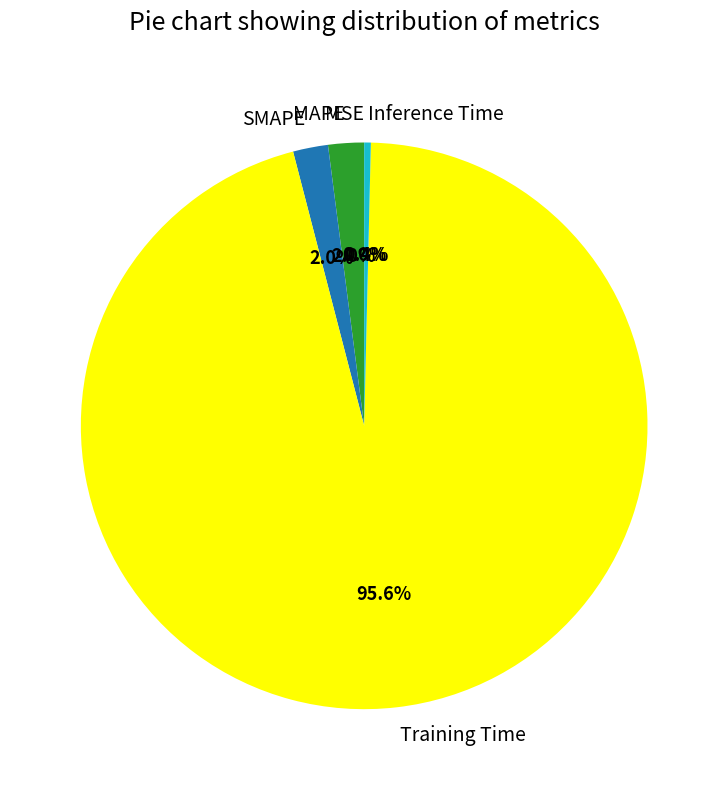

Which slice is the largest?

Training Time